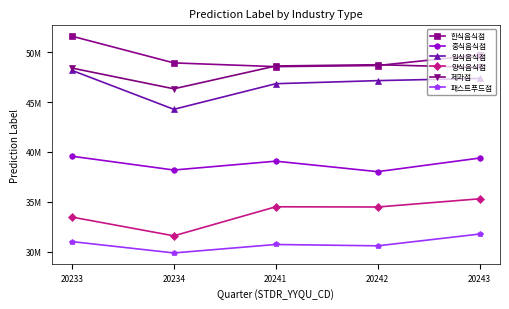

Which category has the lowest value in the 양식음식점 series?

20234